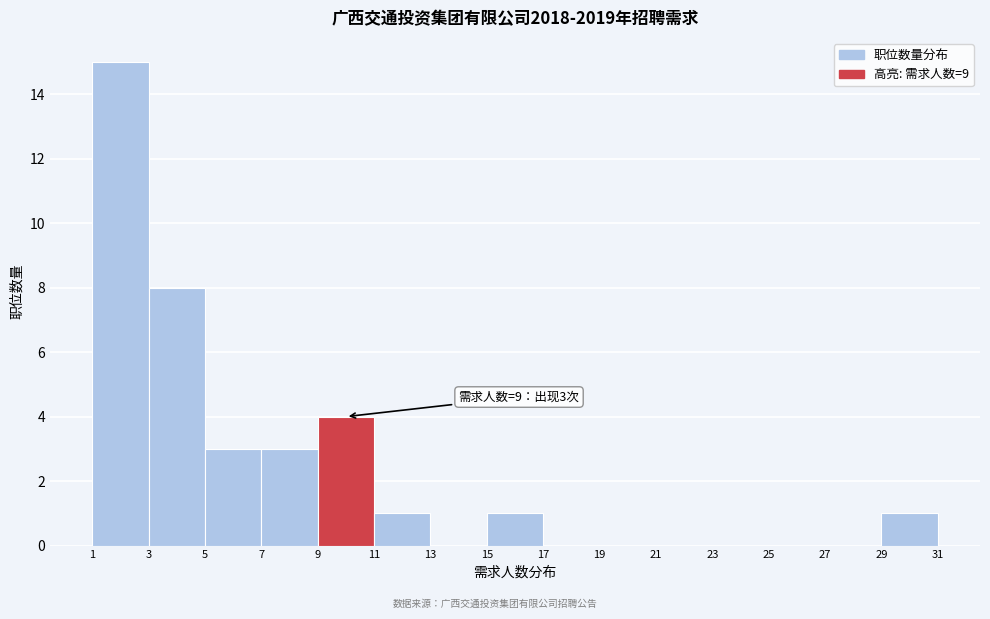

Over which range of the x-axis is the bar tallest?

1 to 3